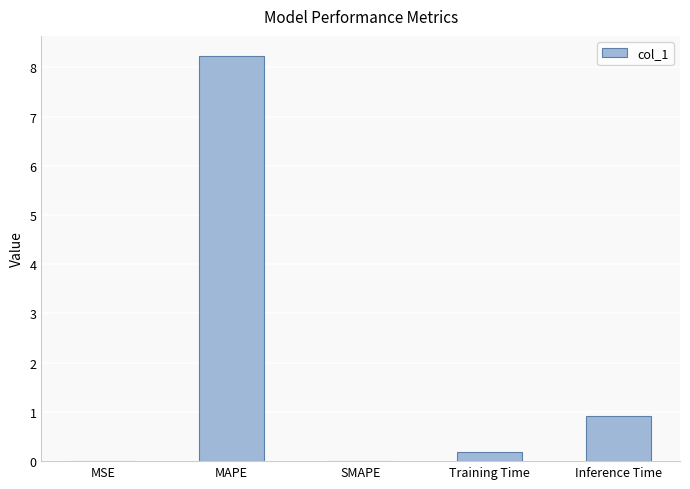

What is the greatest value displayed?

8.2